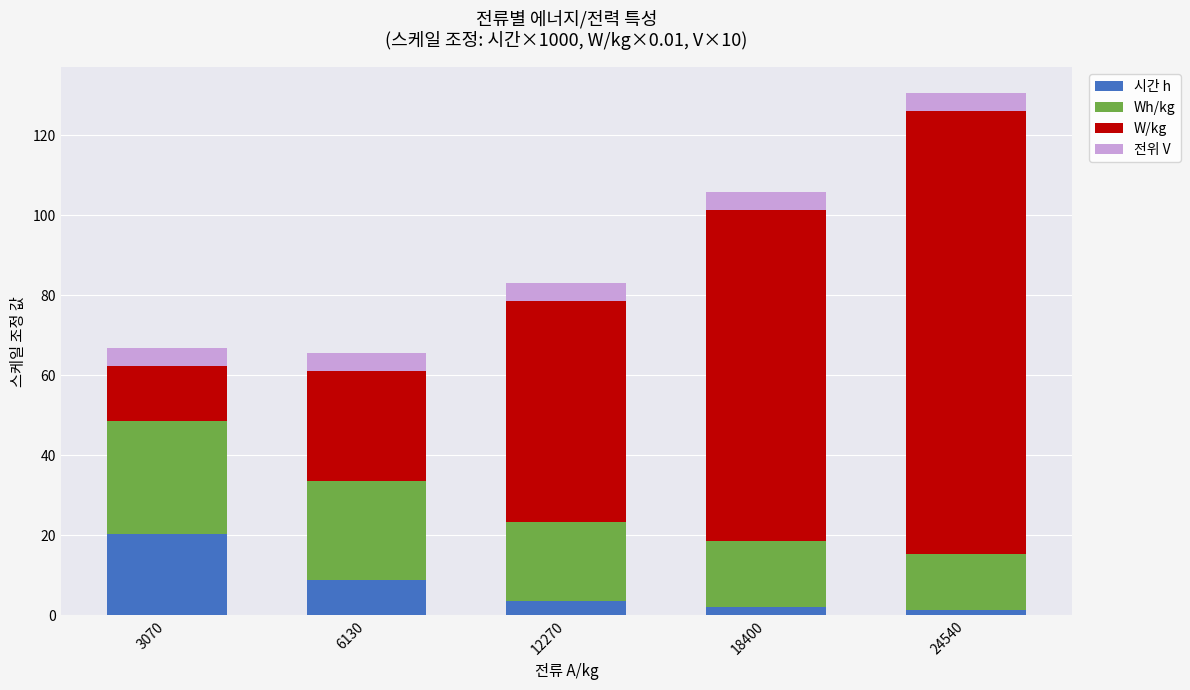

At which category is the sum across all series the highest?

24540